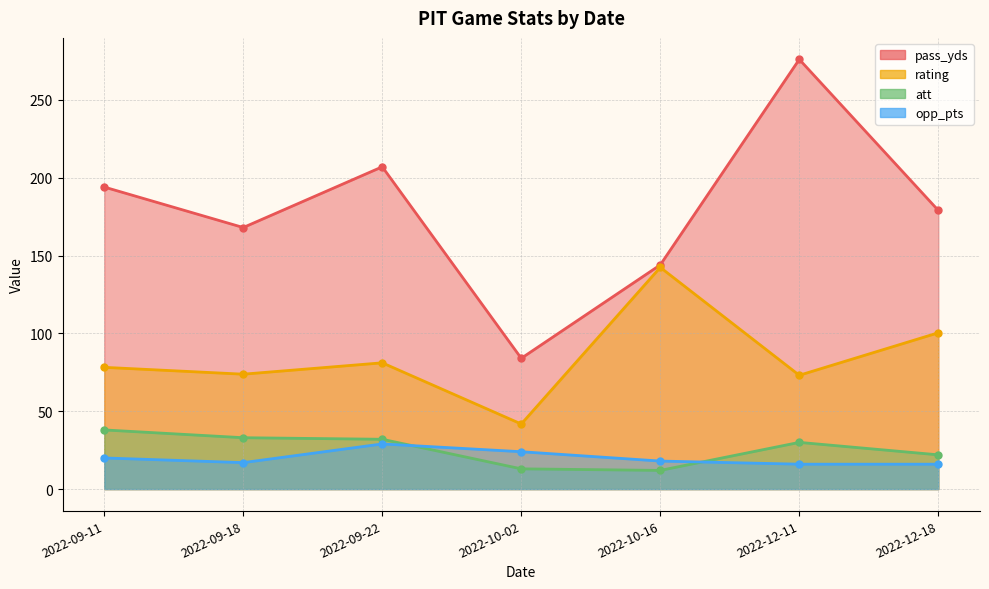

Reading right to left, what are all the values shown in this chart?

pass_yds: 179.0	276.0	144.0	84.0	207.0	168.0	194.0
rating: 100.4	73.1	142.4	41.8	81.1	73.8	78.2
att: 22.0	30.0	12.0	13.0	32.0	33.0	38.0
opp_pts: 16.0	16.0	18.0	24.0	29.0	17.0	20.0